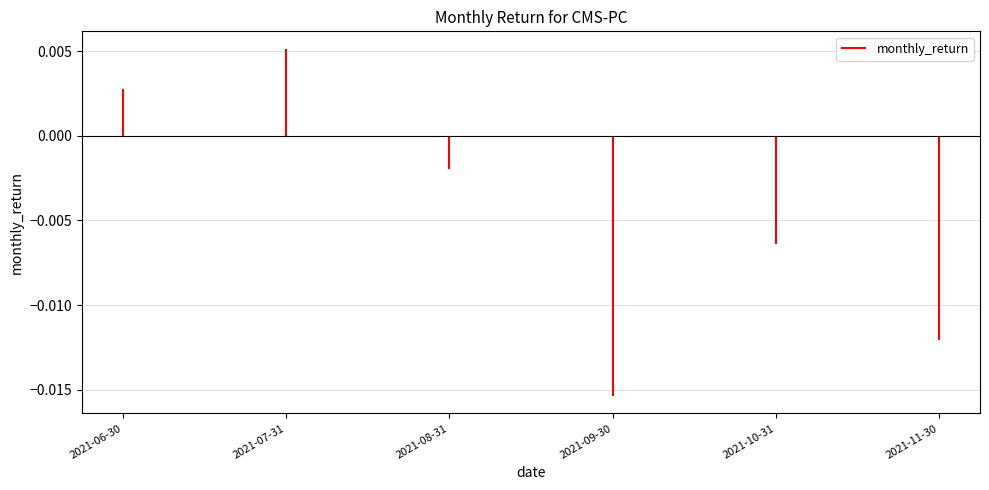

Which category has the highest value across all series?

2021-07-31